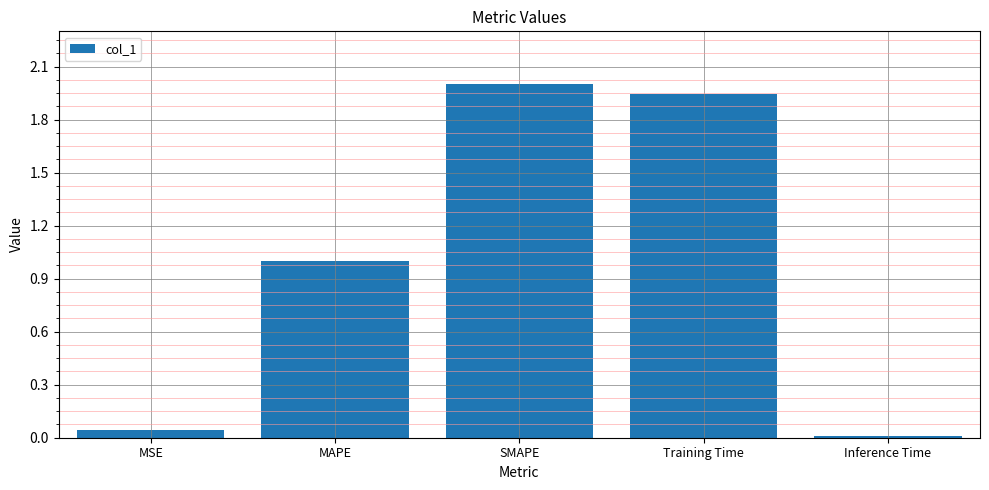

List the labels in order of value, smallest first.

Inference Time, MSE, MAPE, Training Time, SMAPE